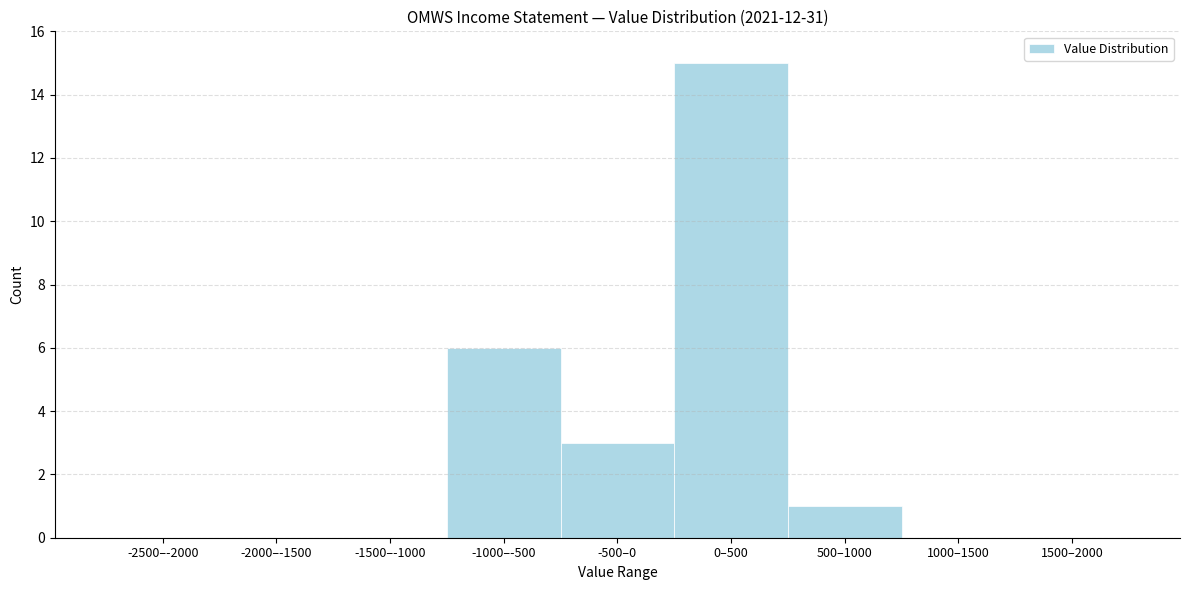

Reading left to right, transcribe all the data shown in this chart.

-2500–-2000=0	-2000–-1500=0	-1500–-1000=0	-1000–-500=6	-500–0=3	0–500=15	500–1000=1	1000–1500=0	1500–2000=0